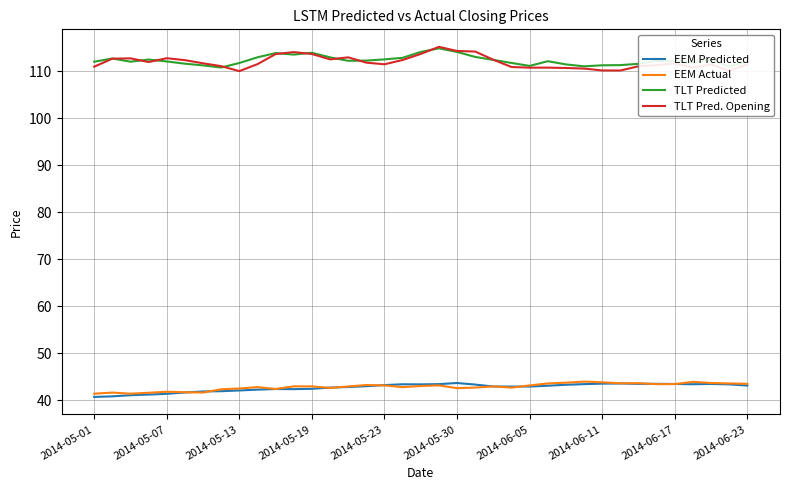

What is the minimum value for TLT Predicted?

110.8